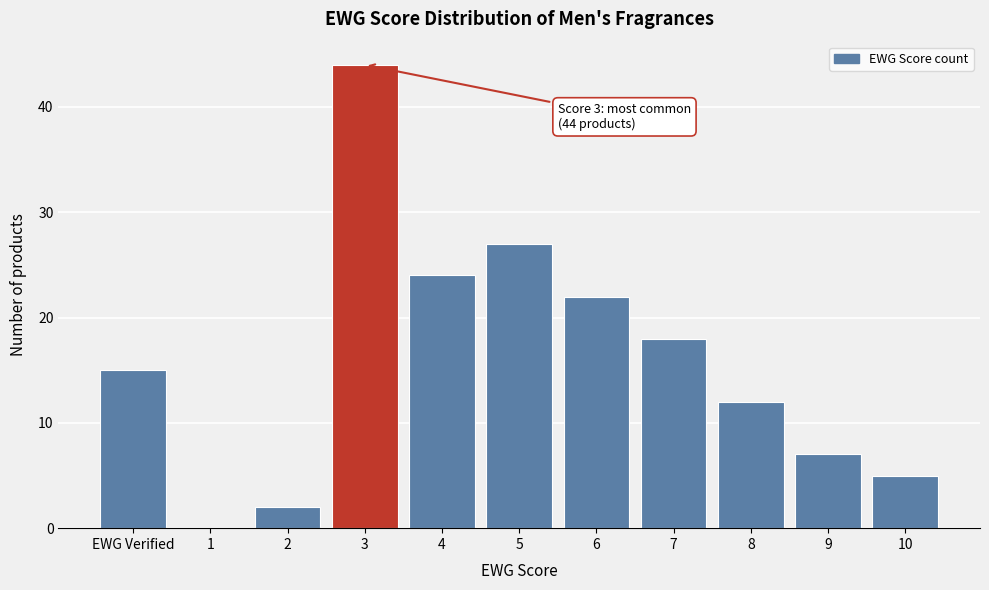

Reading left to right, extract all data points from this chart.

EWG Verified=15	1=0	2=2	3=44	4=24	5=27	6=22	7=18	8=12	9=7	10=5